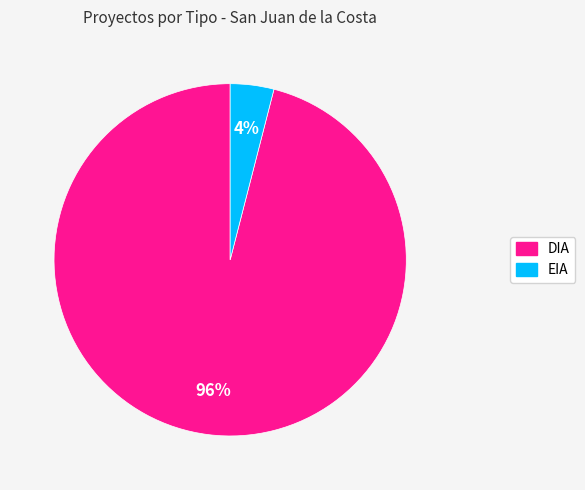

Is it true that DIA is 96% of the pie?

True